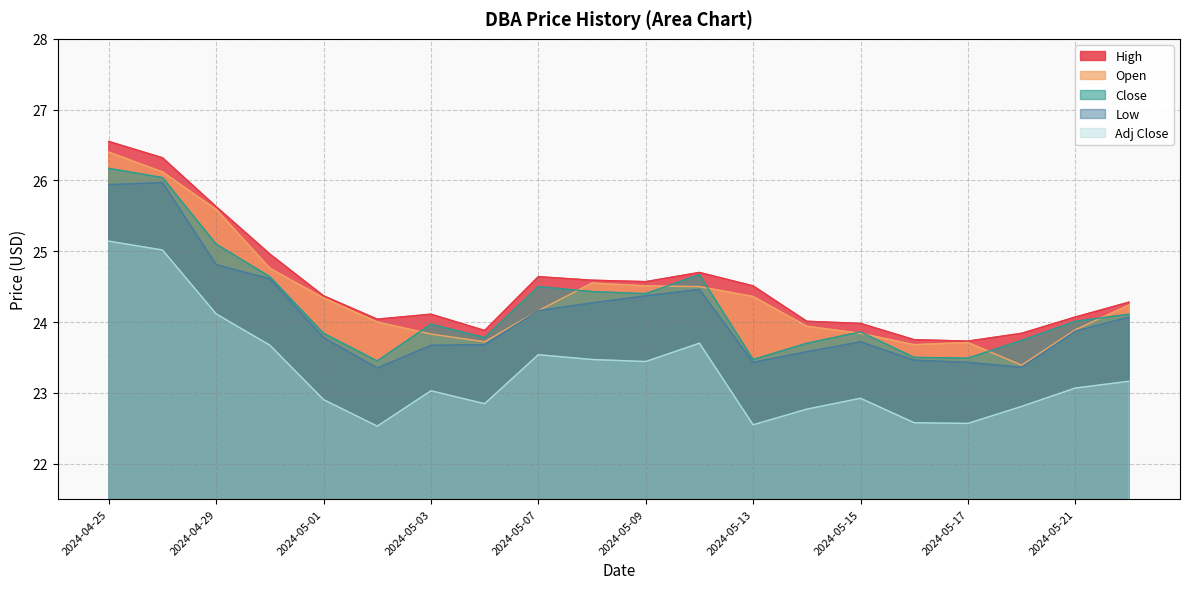

Reading left to right, list all the values displayed in this chart.

High: 2024-04-25=26.5	2024-04-26=26.3	2024-04-29=25.6	2024-04-30=25.0	2024-05-01=24.4	2024-05-02=24.0	2024-05-03=24.1	2024-05-06=23.9	2024-05-07=24.6	2024-05-08=24.6	2024-05-09=24.6	2024-05-10=24.7	2024-05-13=24.5	2024-05-14=24.0	2024-05-15=24.0	2024-05-16=23.8	2024-05-17=23.7	2024-05-20=23.8	2024-05-21=24.1	2024-05-22=24.3
Open: 2024-04-25=26.4	2024-04-26=26.1	2024-04-29=25.6	2024-04-30=24.8	2024-05-01=24.3	2024-05-02=24.0	2024-05-03=23.8	2024-05-06=23.7	2024-05-07=24.2	2024-05-08=24.5	2024-05-09=24.5	2024-05-10=24.5	2024-05-13=24.4	2024-05-14=23.9	2024-05-15=23.8	2024-05-16=23.7	2024-05-17=23.7	2024-05-20=23.4	2024-05-21=23.9	2024-05-22=24.2
Close: 2024-04-25=26.2	2024-04-26=26.0	2024-04-29=25.1	2024-04-30=24.6	2024-05-01=23.8	2024-05-02=23.5	2024-05-03=24.0	2024-05-06=23.8	2024-05-07=24.5	2024-05-08=24.4	2024-05-09=24.4	2024-05-10=24.7	2024-05-13=23.5	2024-05-14=23.7	2024-05-15=23.9	2024-05-16=23.5	2024-05-17=23.5	2024-05-20=23.7	2024-05-21=24.0	2024-05-22=24.1
Low: 2024-04-25=25.9	2024-04-26=26.0	2024-04-29=24.8	2024-04-30=24.6	2024-05-01=23.8	2024-05-02=23.4	2024-05-03=23.7	2024-05-06=23.7	2024-05-07=24.2	2024-05-08=24.3	2024-05-09=24.4	2024-05-10=24.5	2024-05-13=23.4	2024-05-14=23.6	2024-05-15=23.7	2024-05-16=23.5	2024-05-17=23.4	2024-05-20=23.4	2024-05-21=23.9	2024-05-22=24.1
Adj Close: 2024-04-25=25.1	2024-04-26=25.0	2024-04-29=24.1	2024-04-30=23.7	2024-05-01=22.9	2024-05-02=22.5	2024-05-03=23.0	2024-05-06=22.8	2024-05-07=23.5	2024-05-08=23.5	2024-05-09=23.4	2024-05-10=23.7	2024-05-13=22.5	2024-05-14=22.8	2024-05-15=22.9	2024-05-16=22.6	2024-05-17=22.6	2024-05-20=22.8	2024-05-21=23.1	2024-05-22=23.2